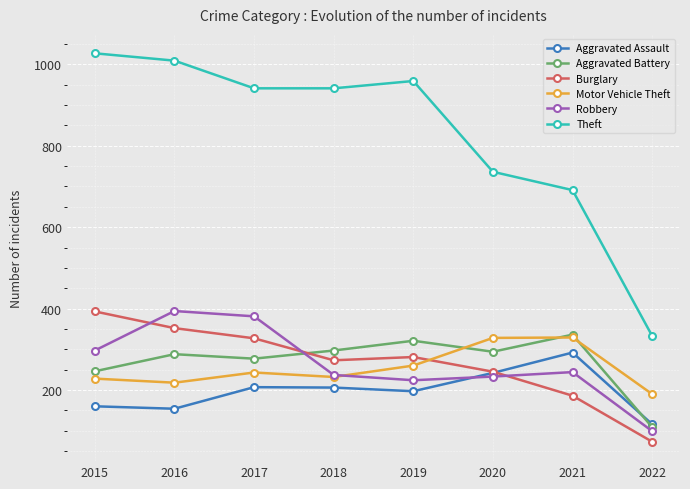

What is the difference between the maximum and minimum values in the Theft series?

694